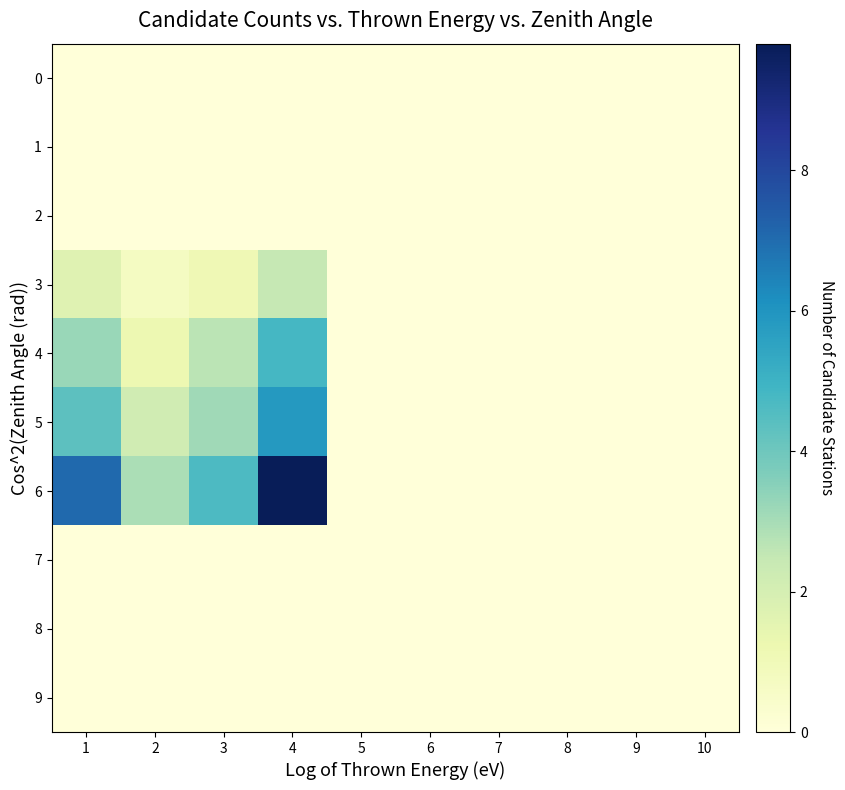

What is the difference between the highest and lowest values at 2?

2.9